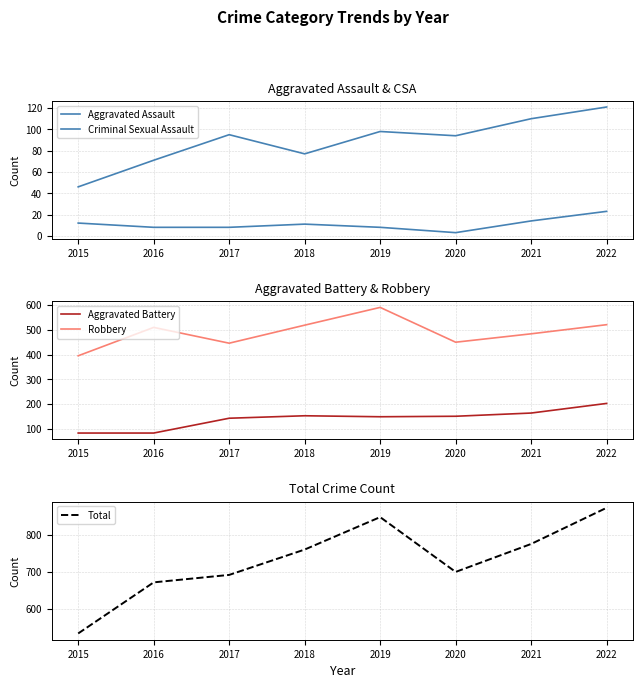

What is the difference between the Aggravated Assault values at 2019 and 2020?

4